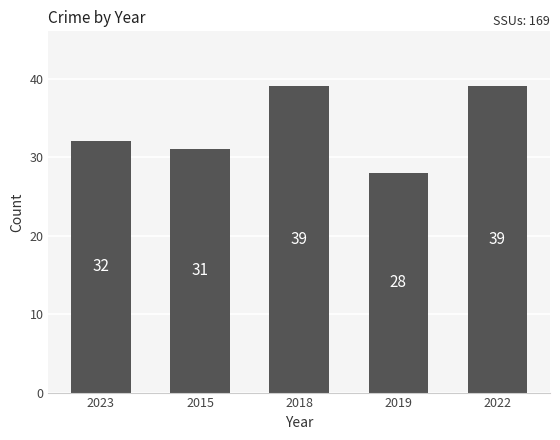

Reading left to right, what are all the values shown in this chart?

2023=32	2015=31	2018=39	2019=28	2022=39